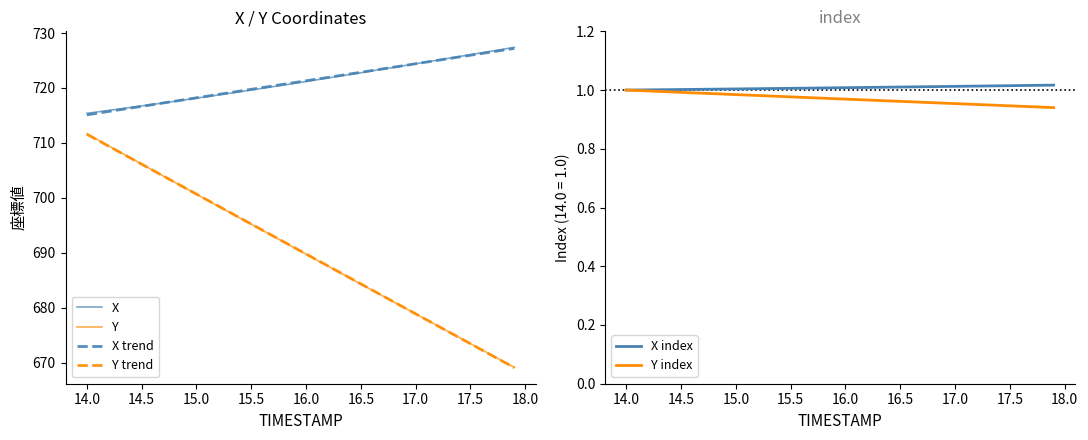

At how many categories does at least one series exceed 520?

40